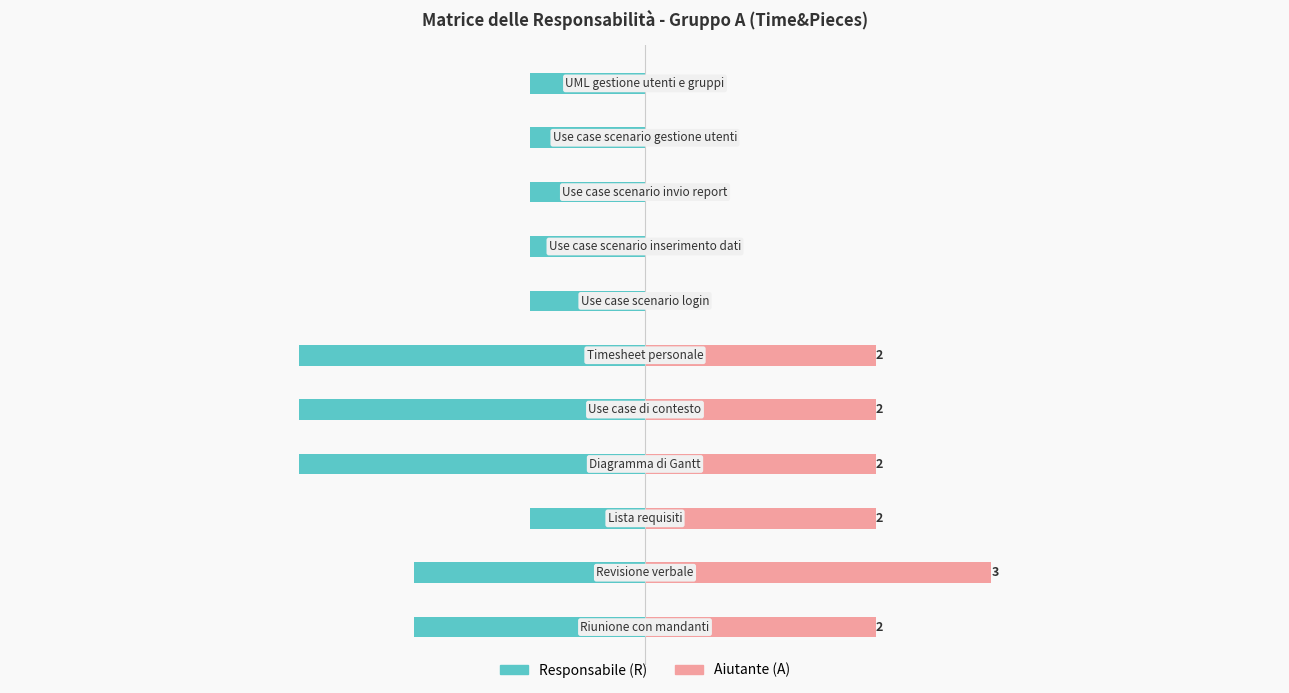

Is the value of Responsabile (R) at 4 greater than the value of Aiutante (A) at −4?

No